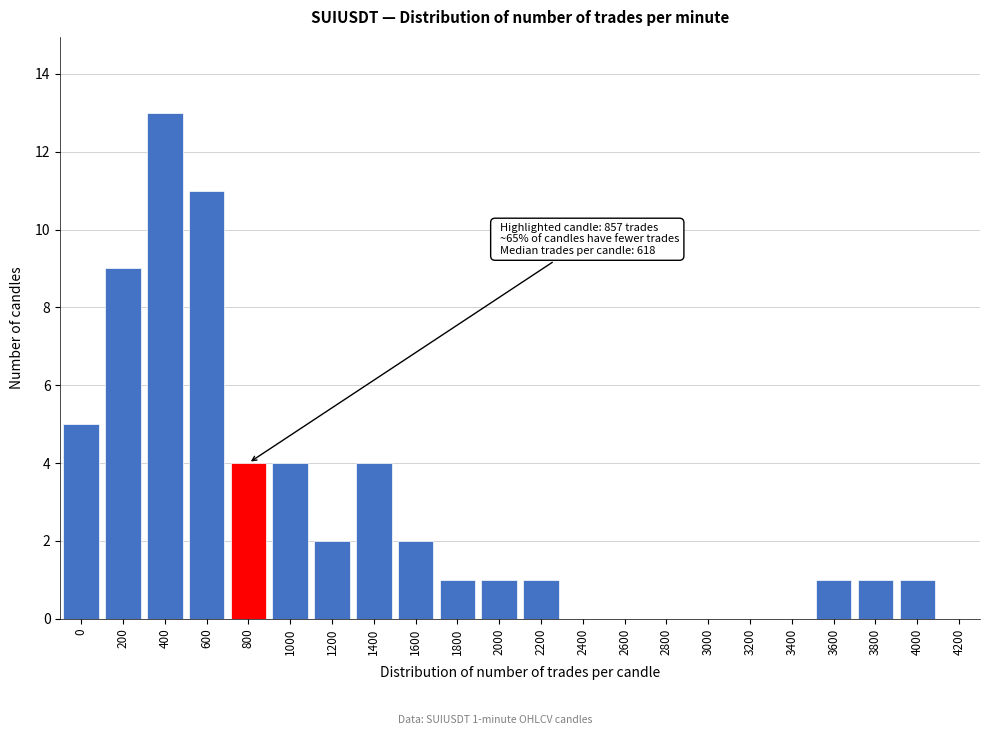

Reading left to right, extract all data points from this chart.

0=5	200=9	400=13	600=11	800=4	1000=4	1200=2	1400=4	1600=2	1800=1	2000=1	2200=1	2400=0	2600=0	2800=0	3000=0	3200=0	3400=0	3600=1	3800=1	4000=1	4200=0